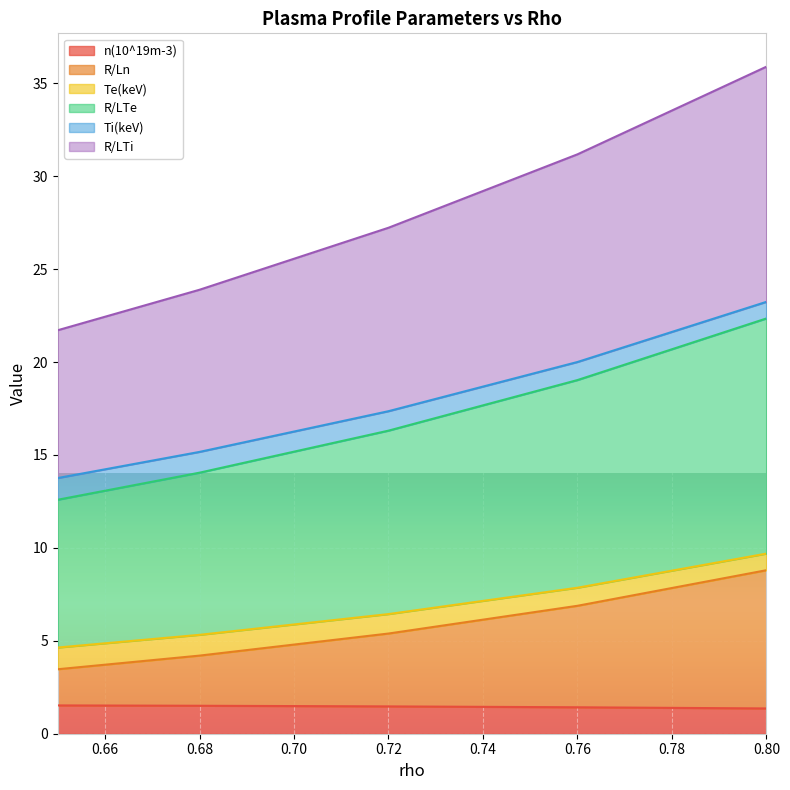

At which label does R/LTe reach its minimum?

0.65